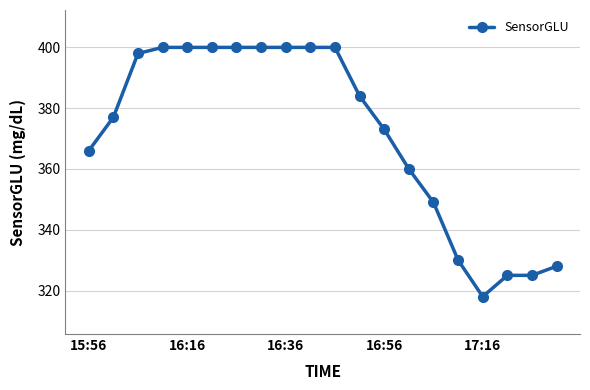

What is the minimum value shown in the chart?

318